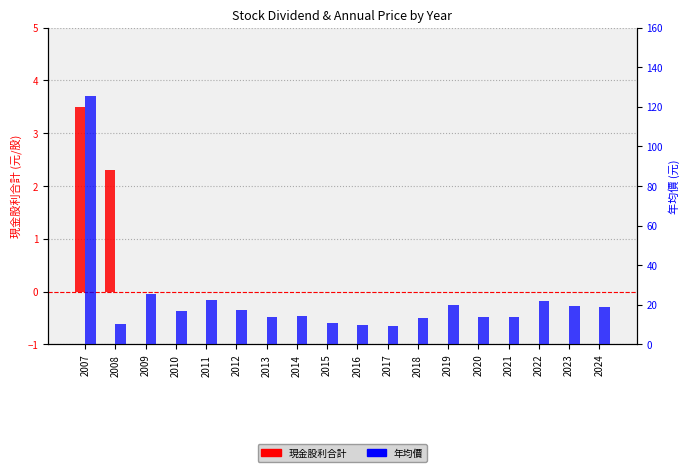

How many bars are there in total?

36